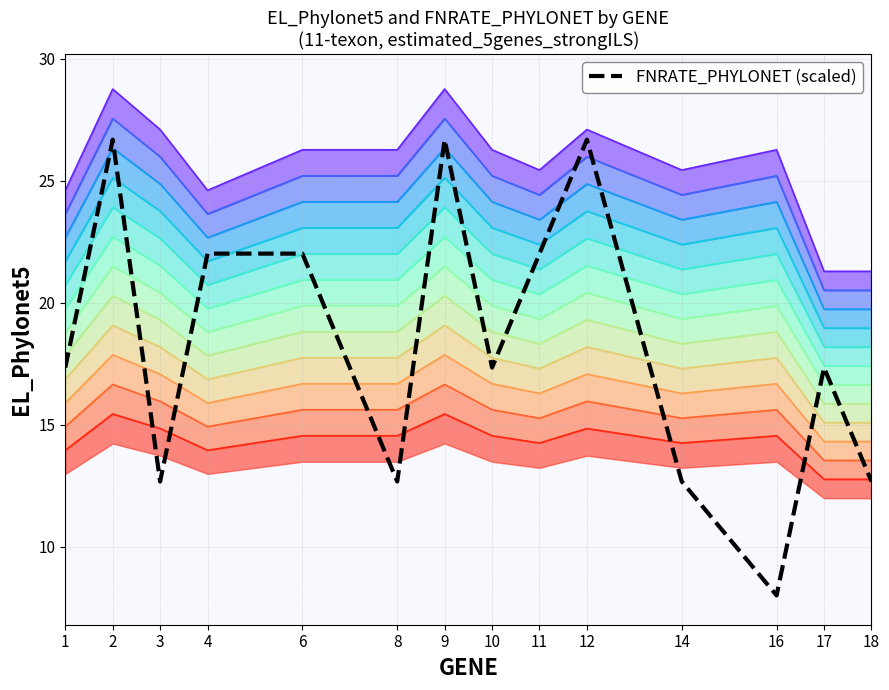

What is the sum of the values at 6 and 10?

39.3